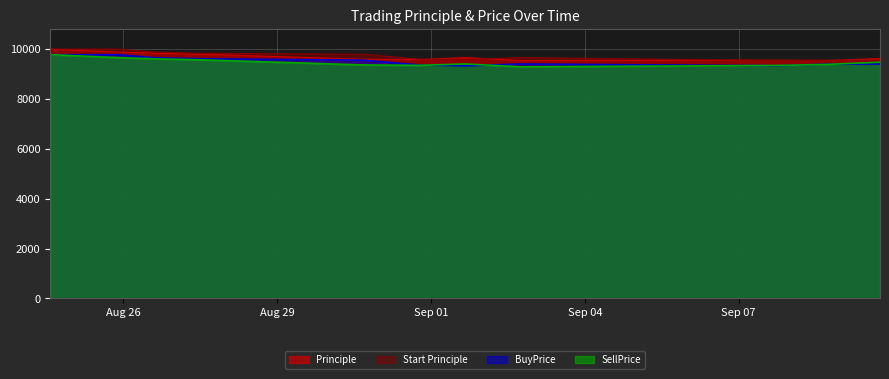

At which category does Principle reach its first local valley?

2016-08-31 18:22:17